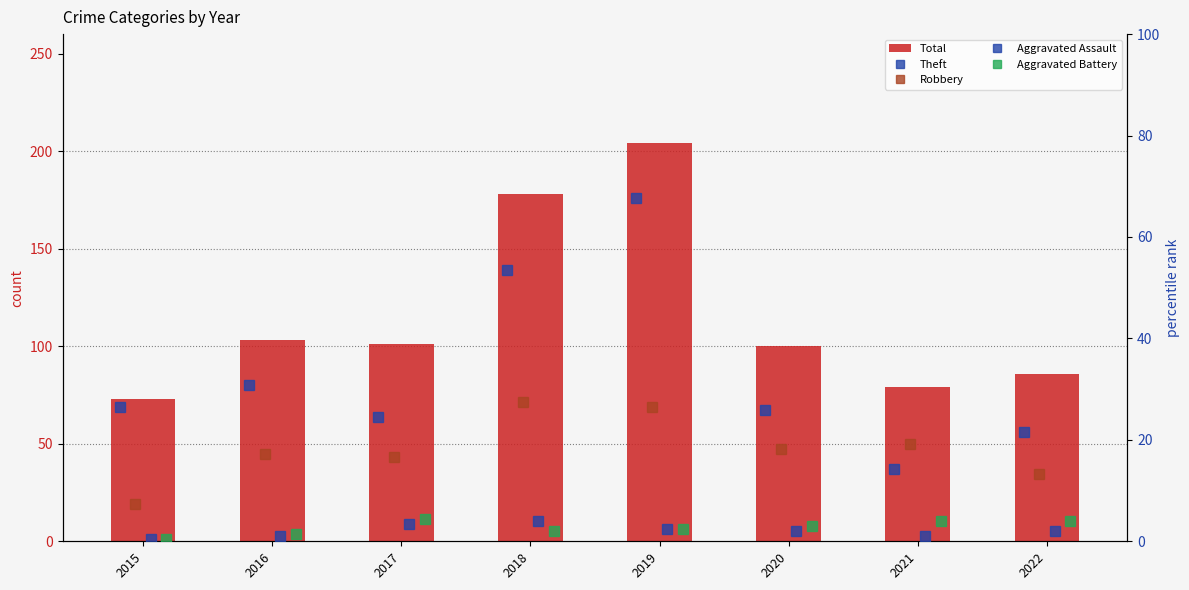

What are all the series names shown in the legend?

Total, Theft, Robbery, Aggravated Assault, Aggravated Battery